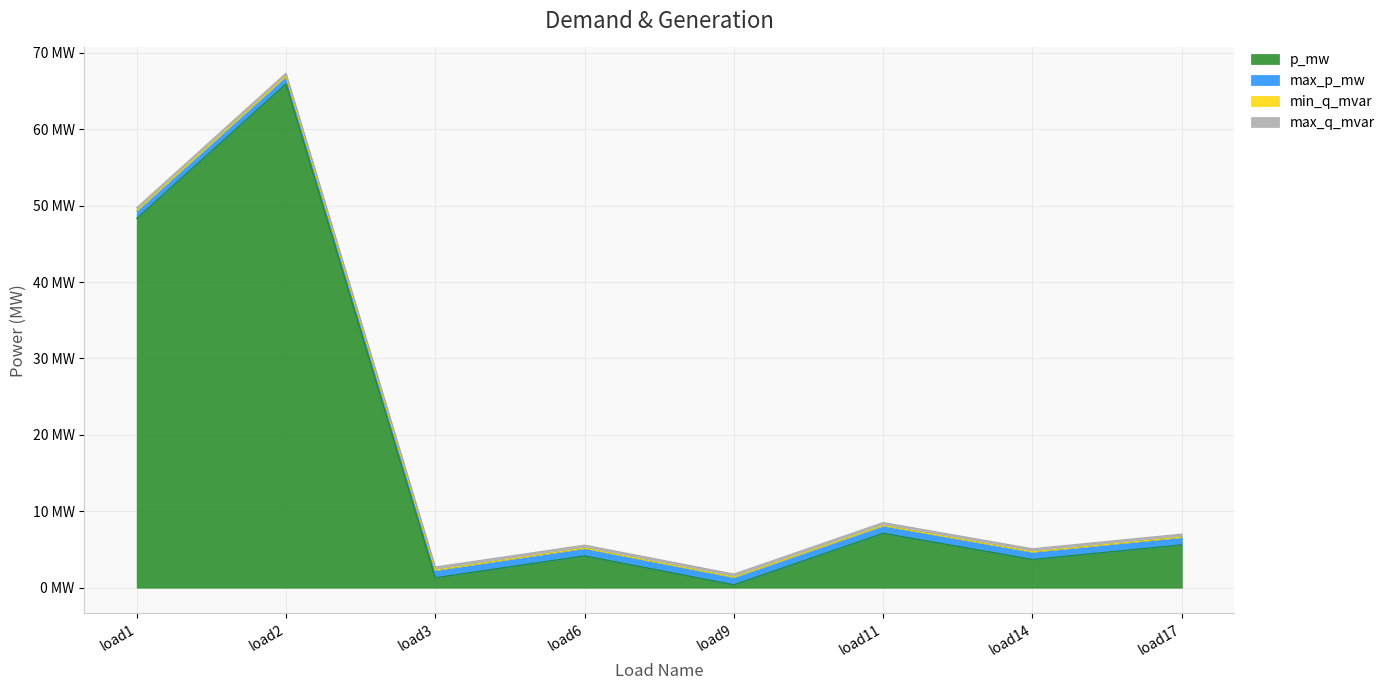

Does the chart display data point markers on the line(s)?

No